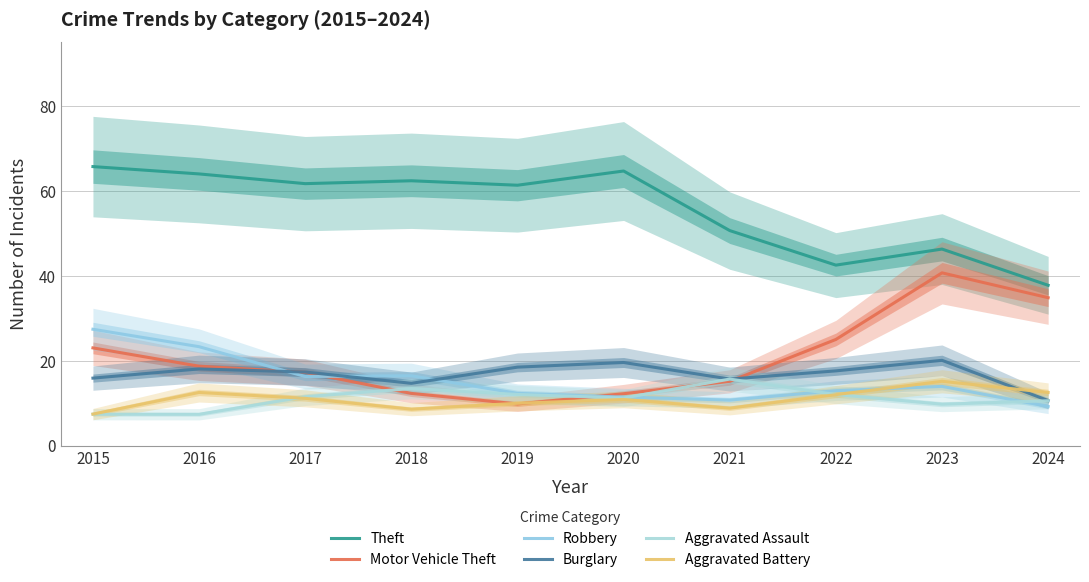

Reading left to right, what are all the values shown in this chart?

Theft: 2015=65.7	2016=64.0	2017=61.7	2018=62.4	2019=61.3	2020=64.7	2021=50.6	2022=42.5	2023=46.3	2024=37.8
Motor Vehicle Theft: 2015=23.0	2016=18.7	2017=17.3	2018=12.3	2019=9.8	2020=12.2	2021=15.1	2022=25.0	2023=40.7	2024=34.8
Robbery: 2015=27.4	2016=23.3	2017=16.3	2018=16.5	2019=12.3	2020=11.4	2021=10.7	2022=12.9	2023=14.0	2024=9.2
Burglary: 2015=15.9	2016=18.1	2017=17.3	2018=14.7	2019=18.5	2020=19.6	2021=15.7	2022=17.6	2023=20.1	2024=10.6
Aggravated Assault: 2015=7.4	2016=7.4	2017=11.5	2018=13.4	2019=12.0	2020=11.2	2021=15.7	2022=12.0	2023=9.8	2024=10.6
Aggravated Battery: 2015=7.4	2016=12.5	2017=11.1	2018=8.6	2019=10.0	2020=10.9	2021=8.8	2022=12.0	2023=15.1	2024=12.5